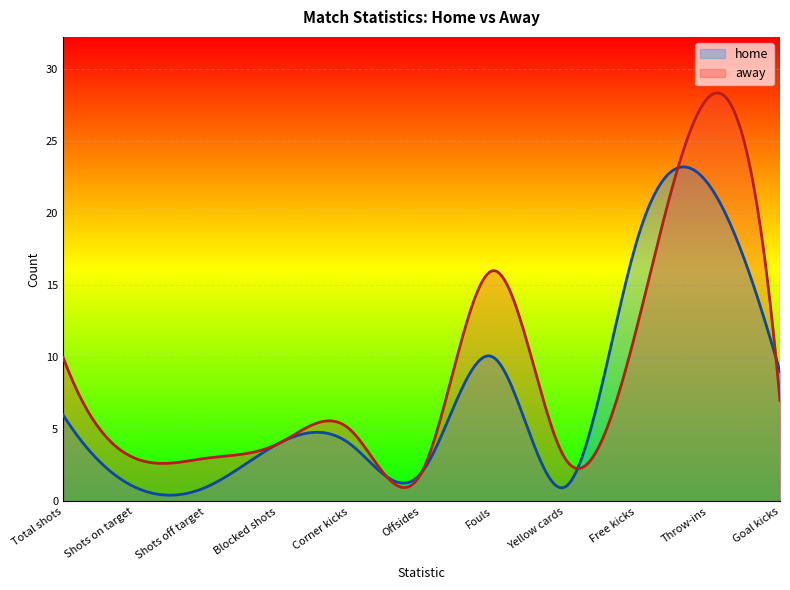

The value of home at Blocked shots is 2. True or false?

False